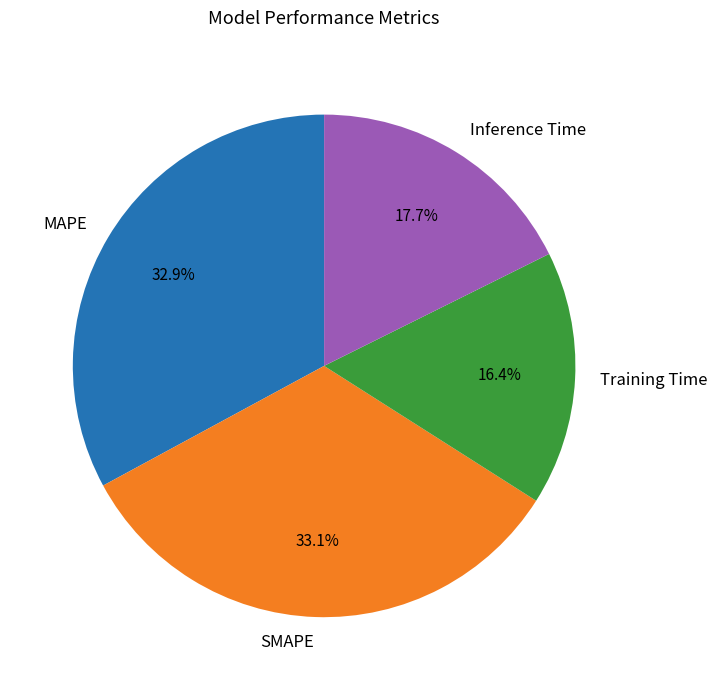

Does Inference Time represent more than half of the total?

No